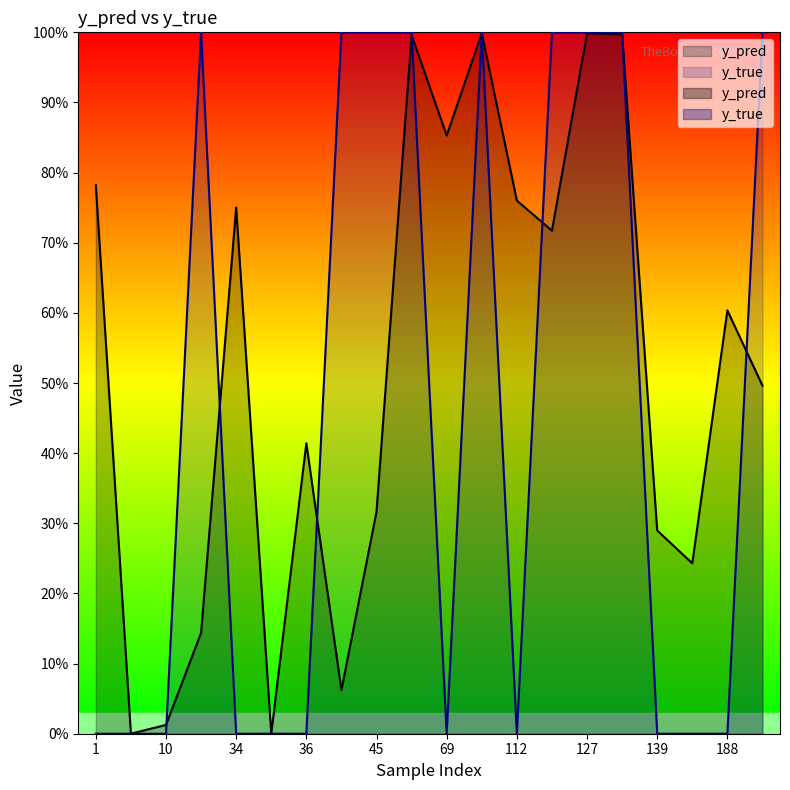

The y_pred series shows 0.3 at 139. True or false?

True